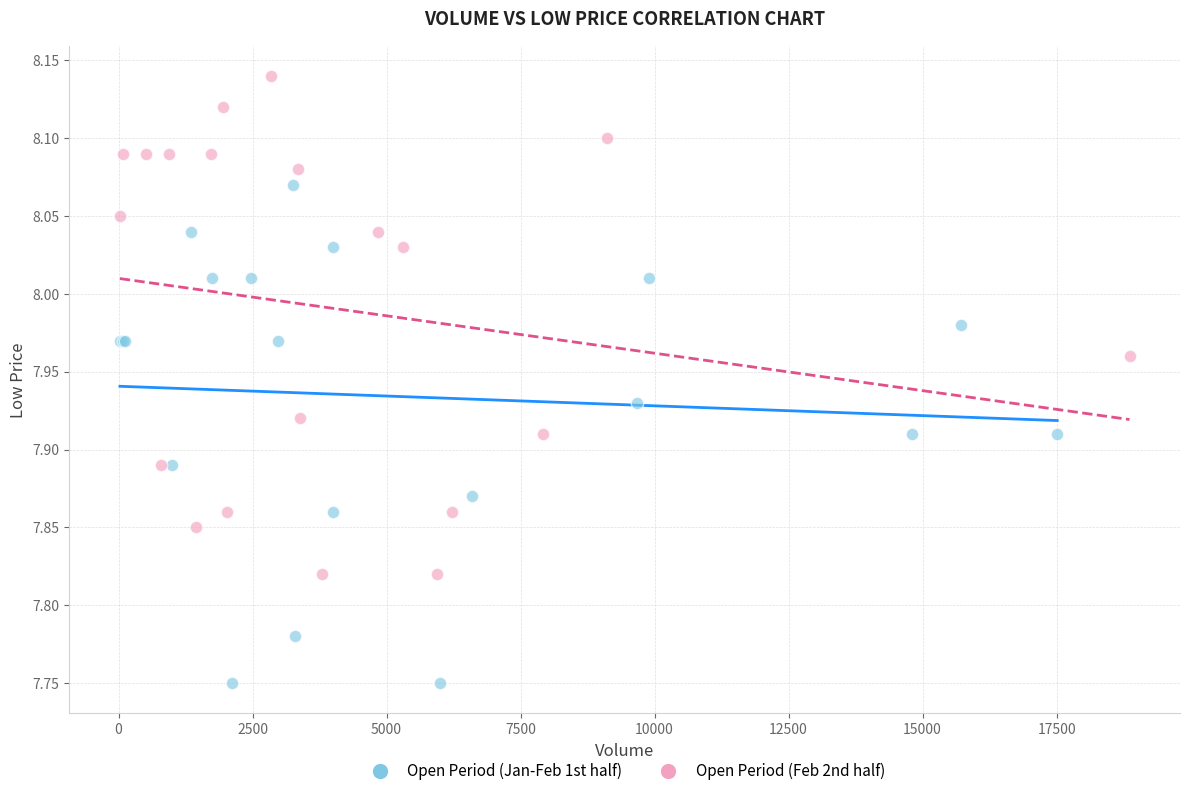

Which series reaches the maximum Y coordinate?

Open Period (Feb 2nd half)